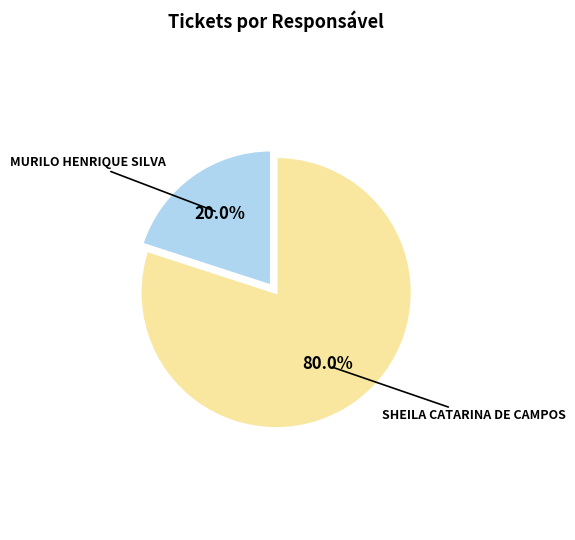

To the nearest percent, what percentage of the pie is SHEILA CATARINA DE CAMPOS?

80%